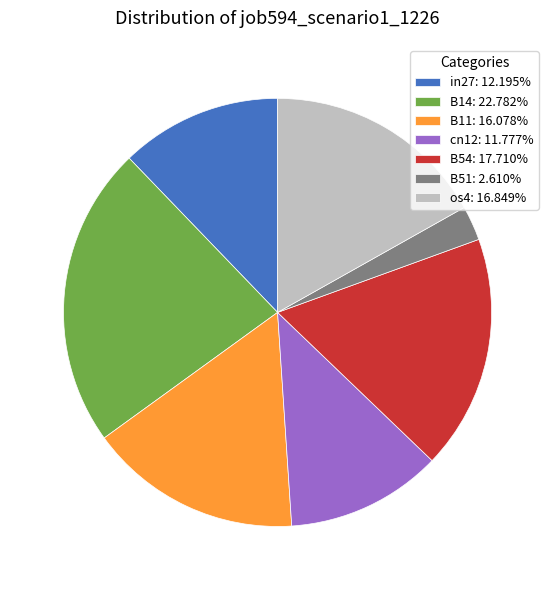

Is it true that B11 is 16% of the pie?

True